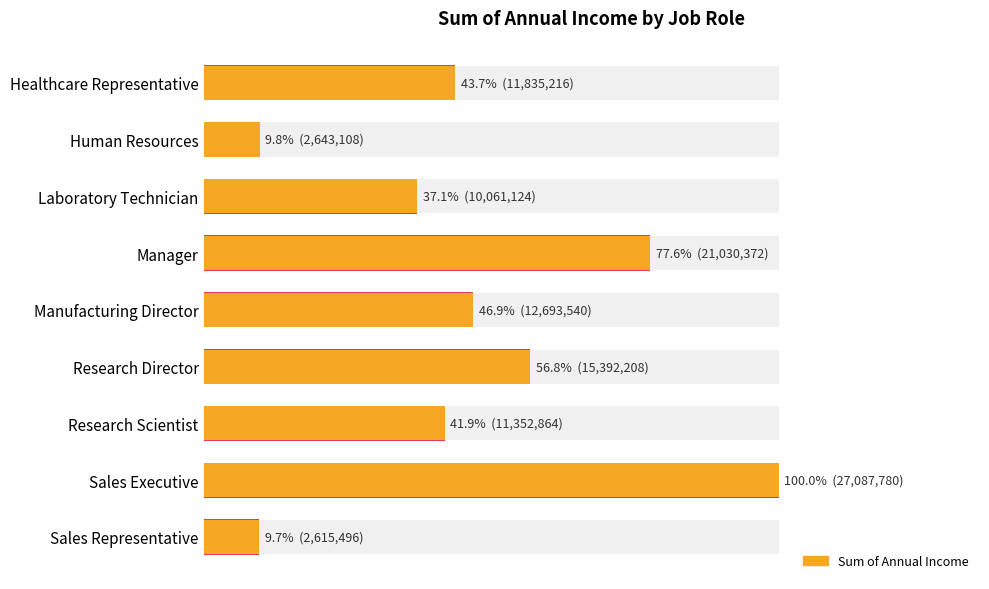

Are the bars horizontal?

Yes